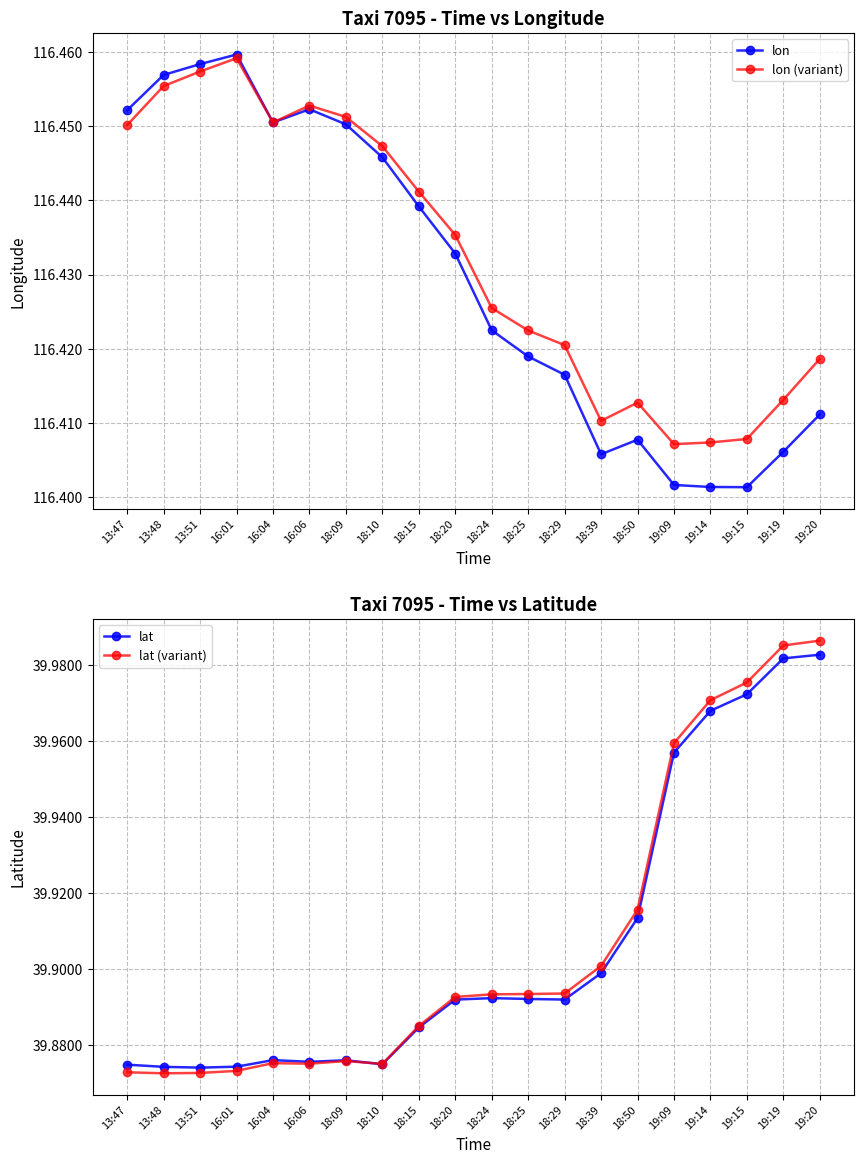

What position from the left is 16:04?

5